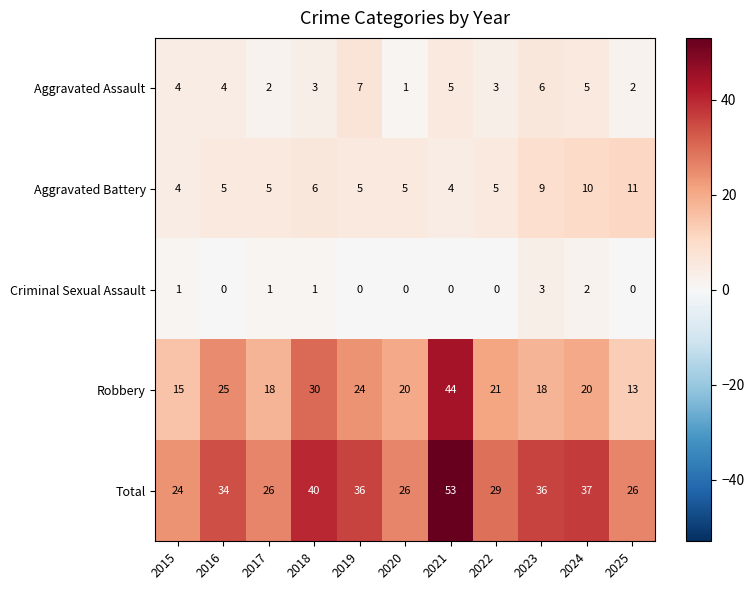

The value of Aggravated Battery at 2017 is 5. True or false?

True